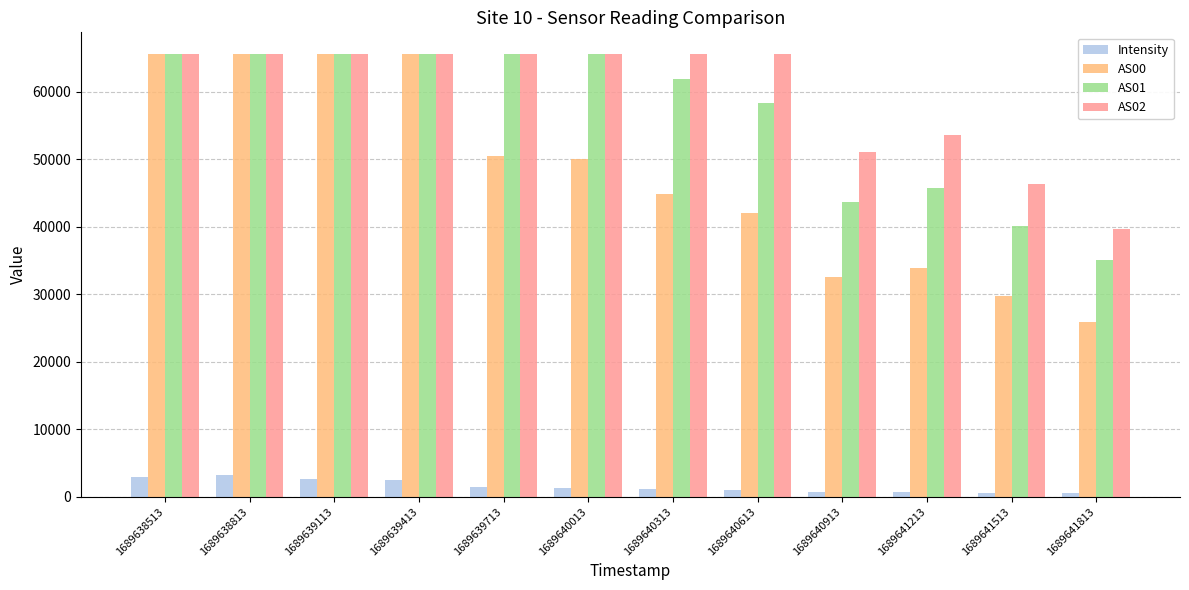

What is the value of the AS01 bar at the 5th from the left?

65535.0